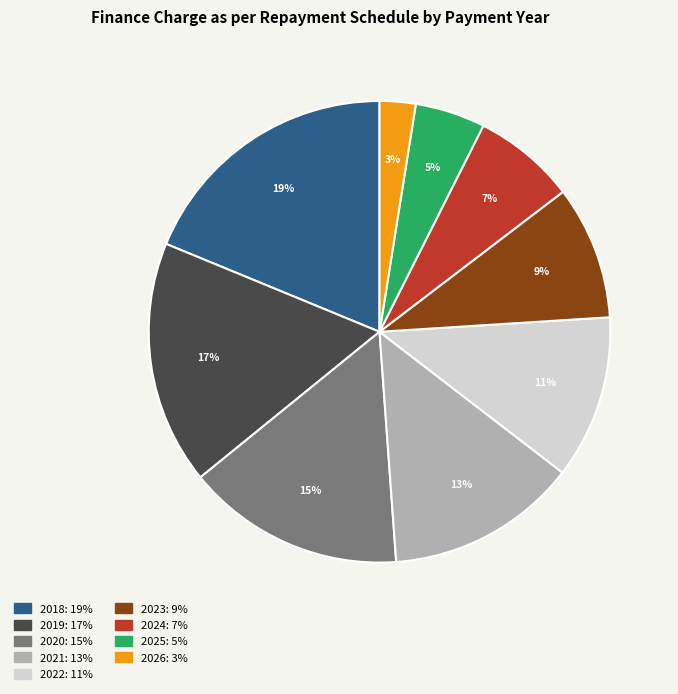

Is it true that 2025 is 16% of the pie?

False